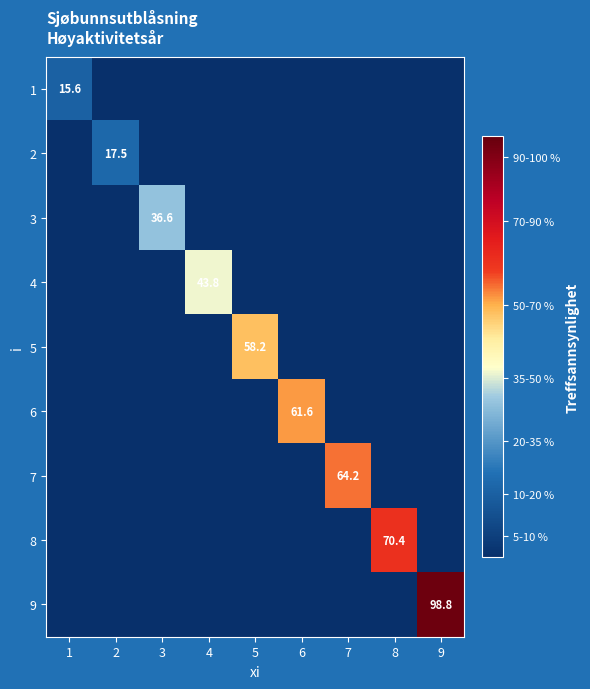

The 2 series shows 17.5 at 2. True or false?

True